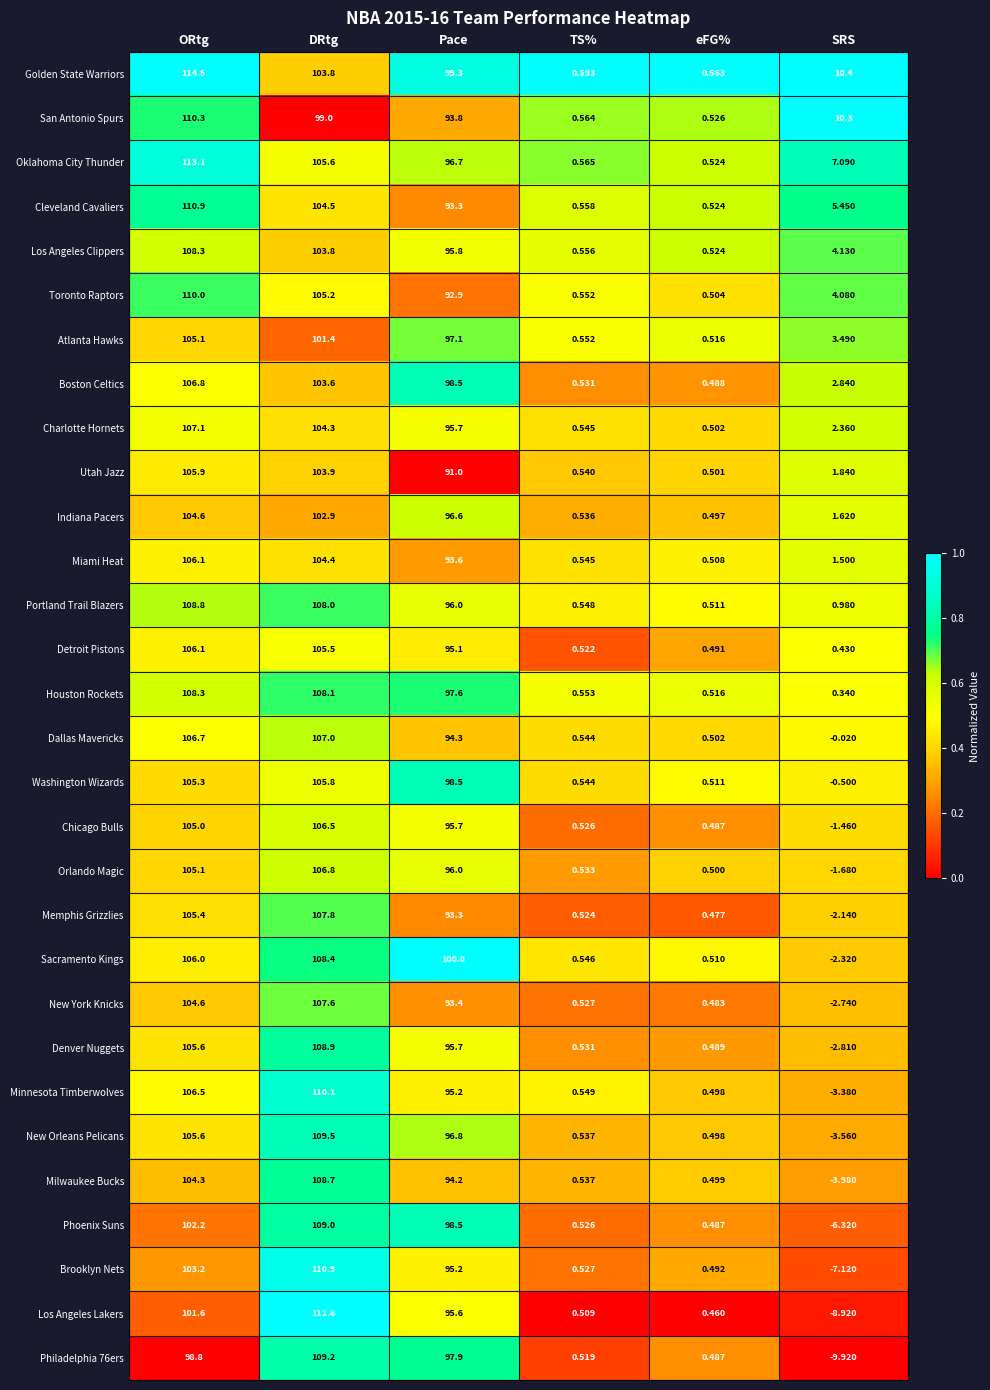

List the labels in order of Chicago Bulls value, largest first.

DRtg, ORtg, Pace, TS%, eFG%, SRS